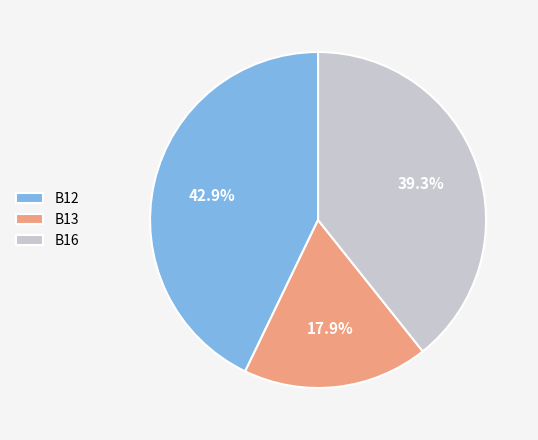

What percentage is the B16 slice, to the nearest percent?

39%